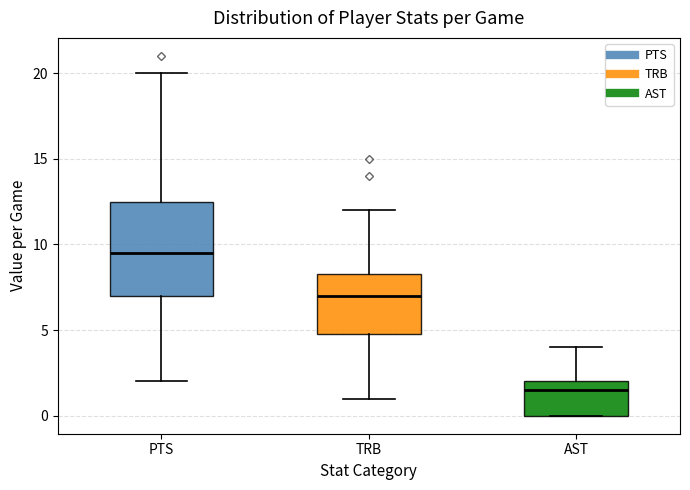

Reading left to right, read every box against the y-axis: the position of its median line, the range the box covers, and the ends of its whiskers. The values are not printed on the chart, so give them approximately, as read against the axis.

PTS: median 9.5, box 7.0 to 12.5, whiskers 2.0 to 20.0
TRB: median 7.0, box 5.0 to 8.5, whiskers 1.0 to 12.0
AST: median 1.5, box 0.0 to 2.0, whiskers 0.0 to 4.0